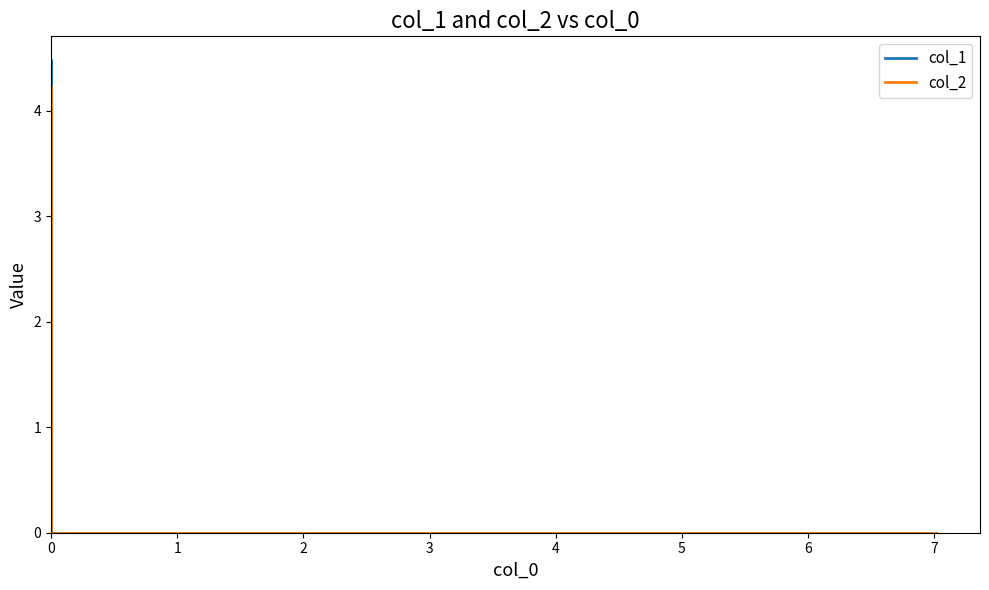

List the labels in order of col_2 value, smallest first.

0, 1, 2